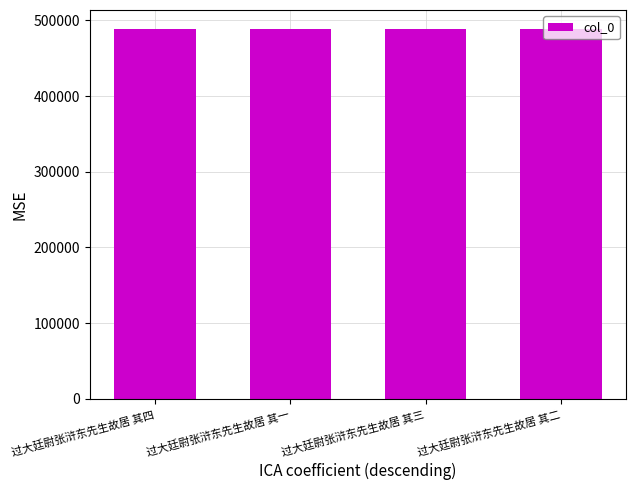

What is the sum of the values at 过大廷尉张浒东先生故居 其三 and 过大廷尉张浒东先生故居 其四?

978319